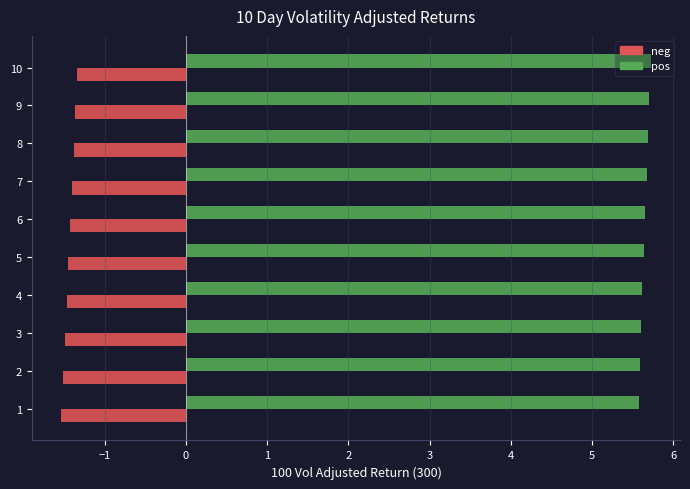

What is the lowest value of the neg series?

-1.5